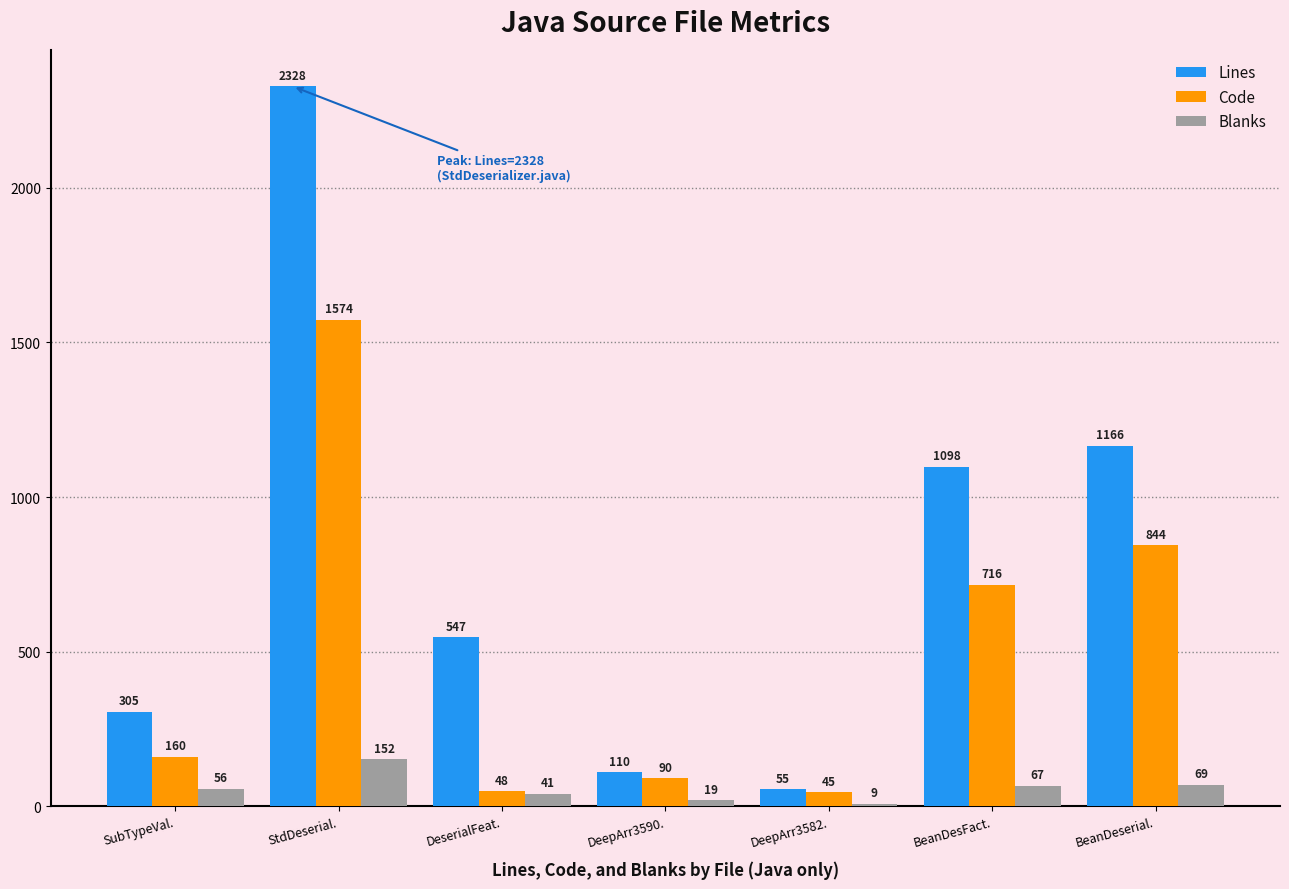

At which label does Code reach its minimum?

DeepArr3582.